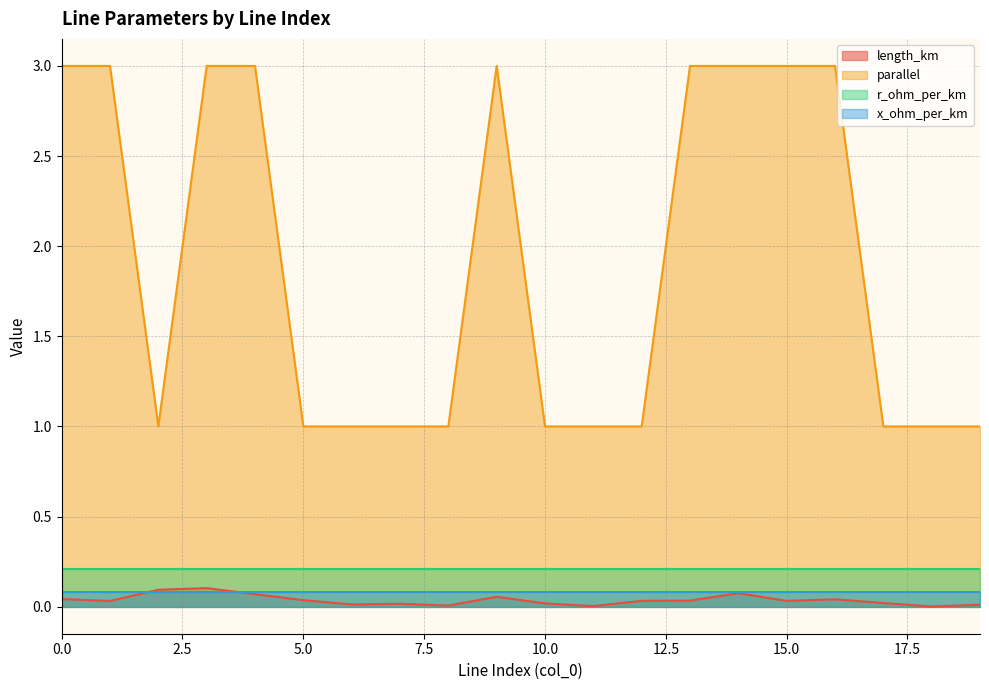

Which series has the largest range (max minus min)?

parallel